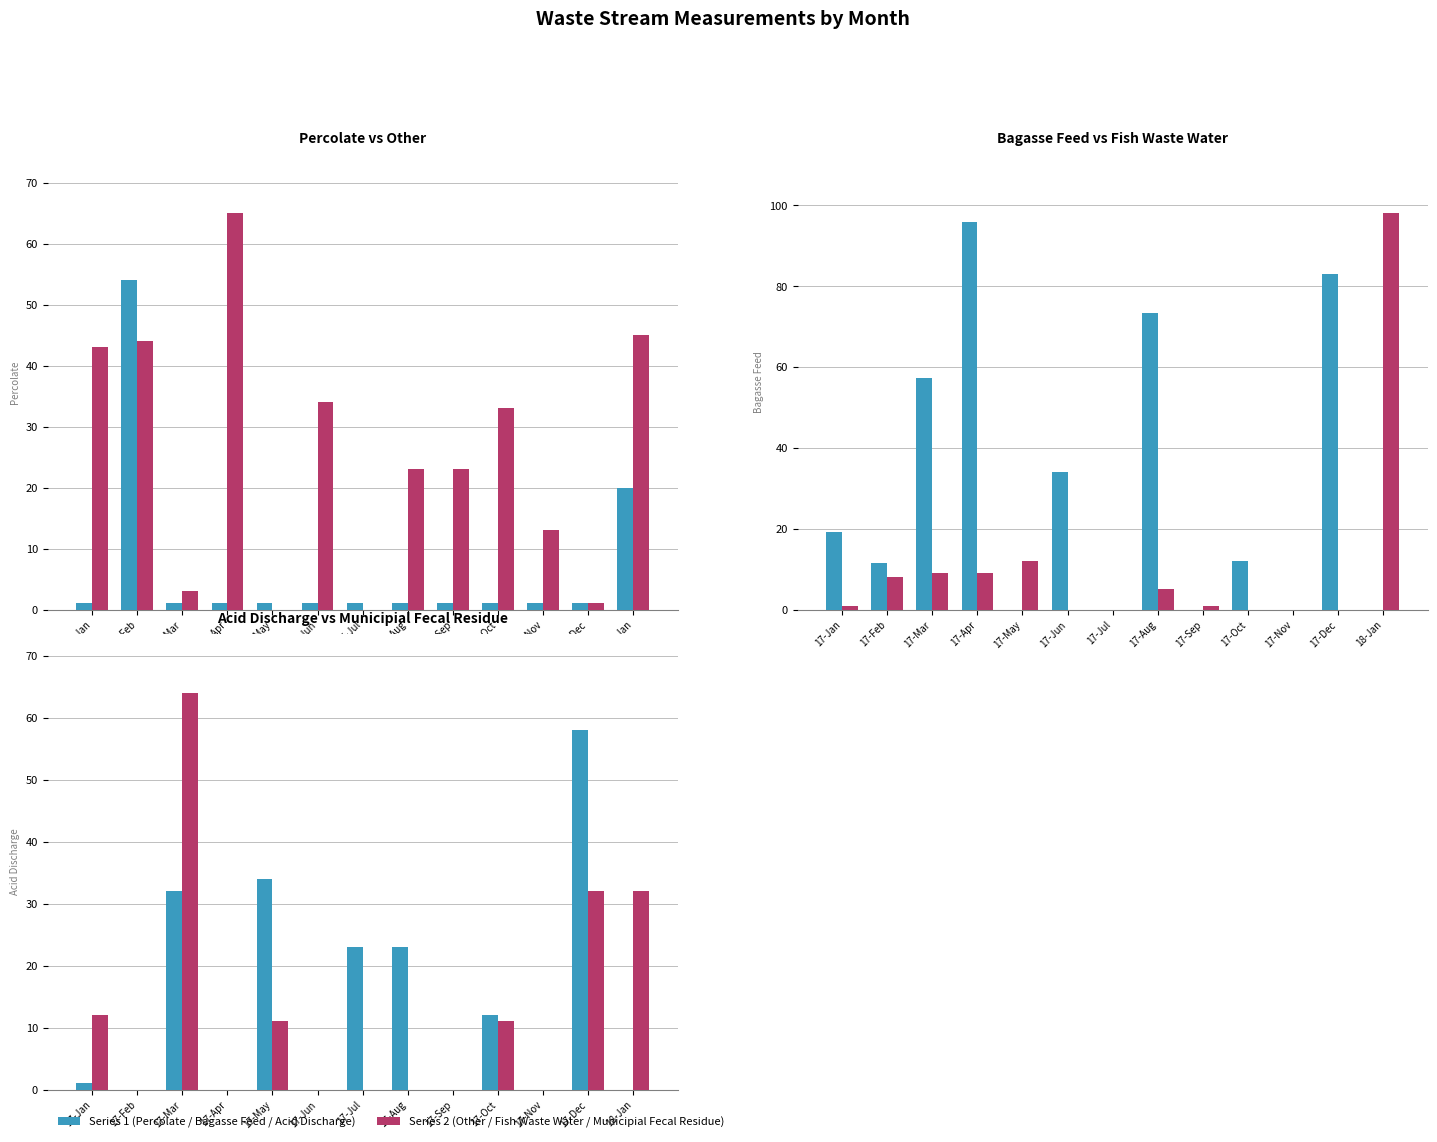

List the labels in order of Fish Waste Water value, largest first.

18-Jan, 17-May, 17-Mar, 17-Apr, 17-Feb, 17-Aug, 17-Jan, 17-Sep, 17-Jun, 17-Jul, 17-Oct, 17-Nov, 17-Dec